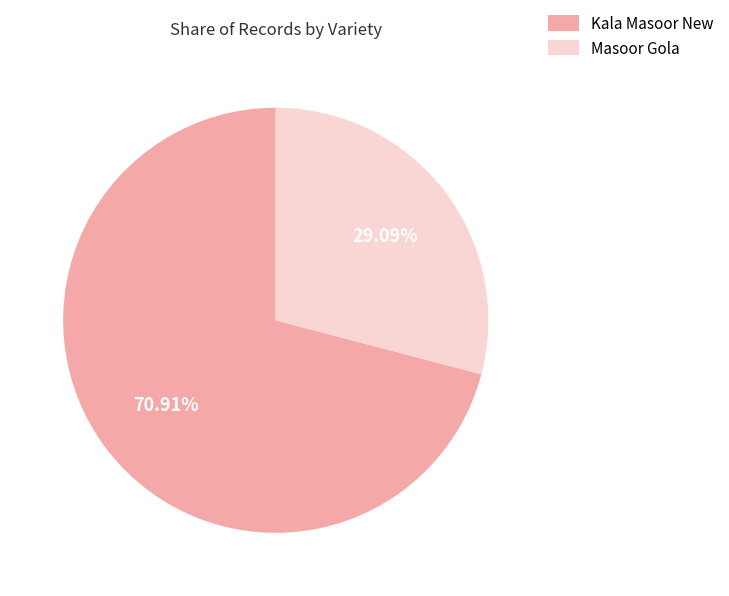

Is it true that Kala Masoor New is 71% of the pie?

True